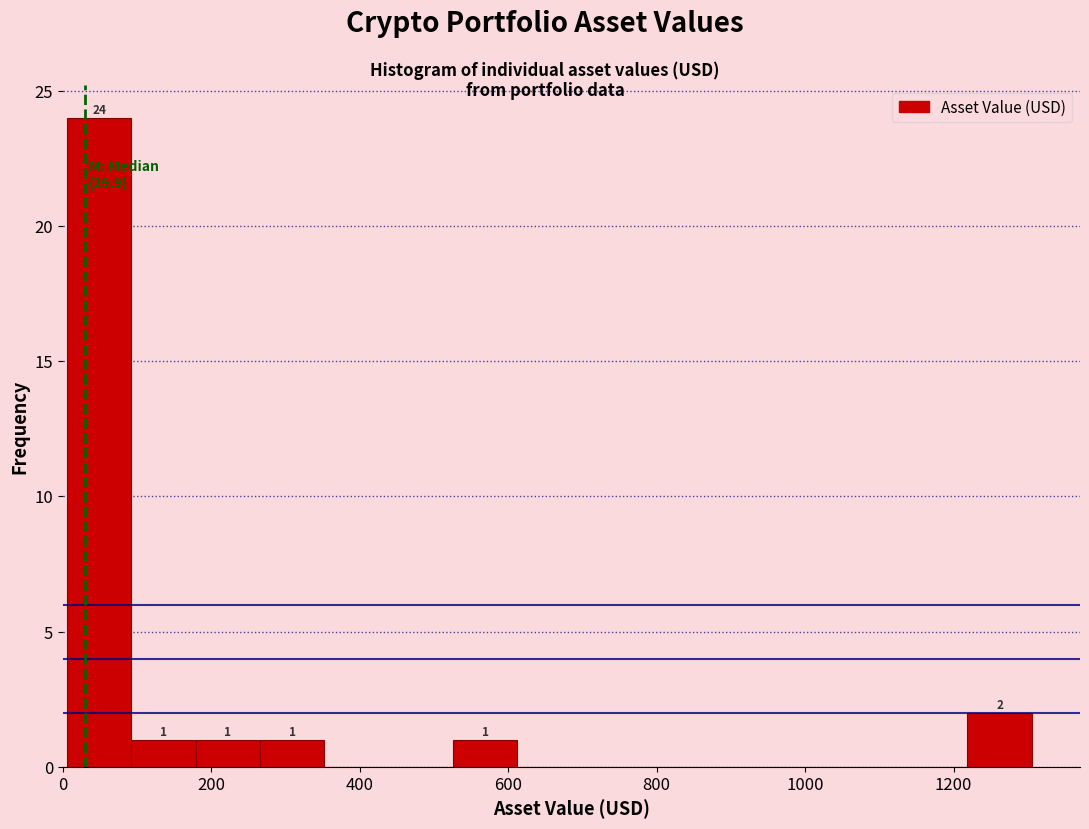

Over which range of the x-axis is the bar tallest?

0 to 100